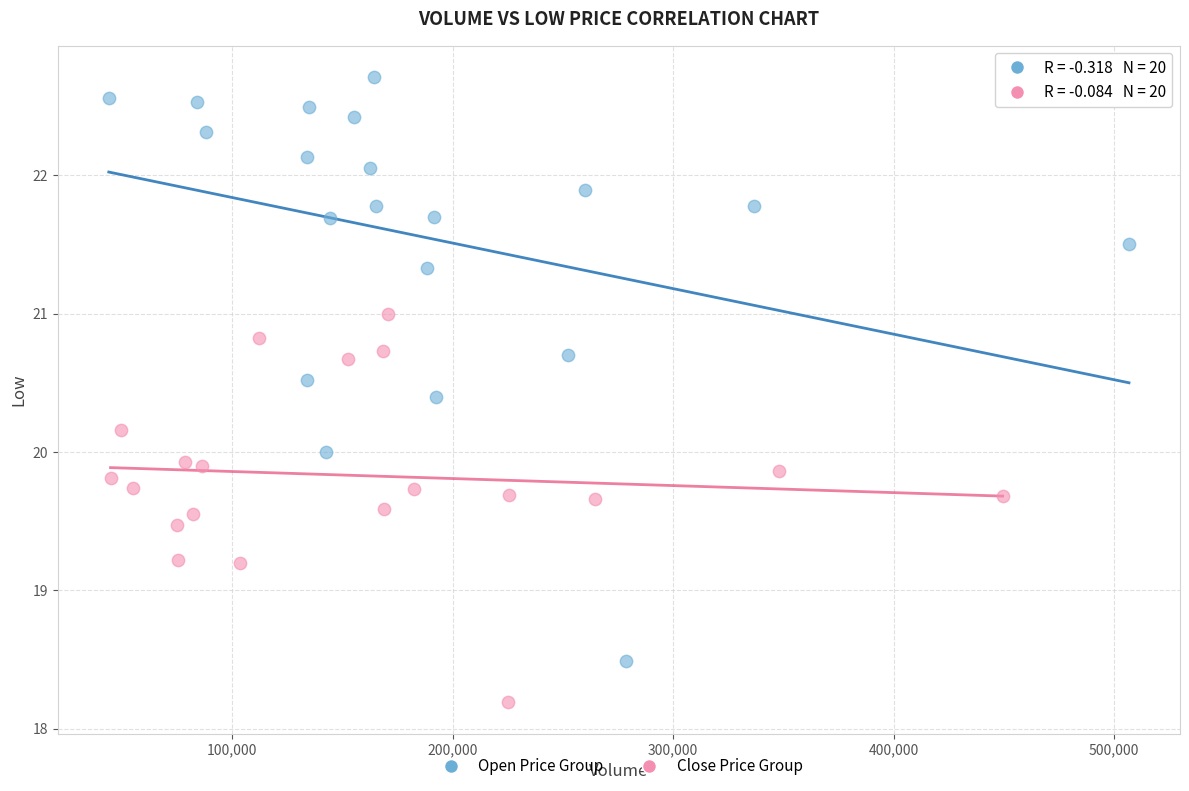

Which series contains the lowest Y value?

Close Price Group